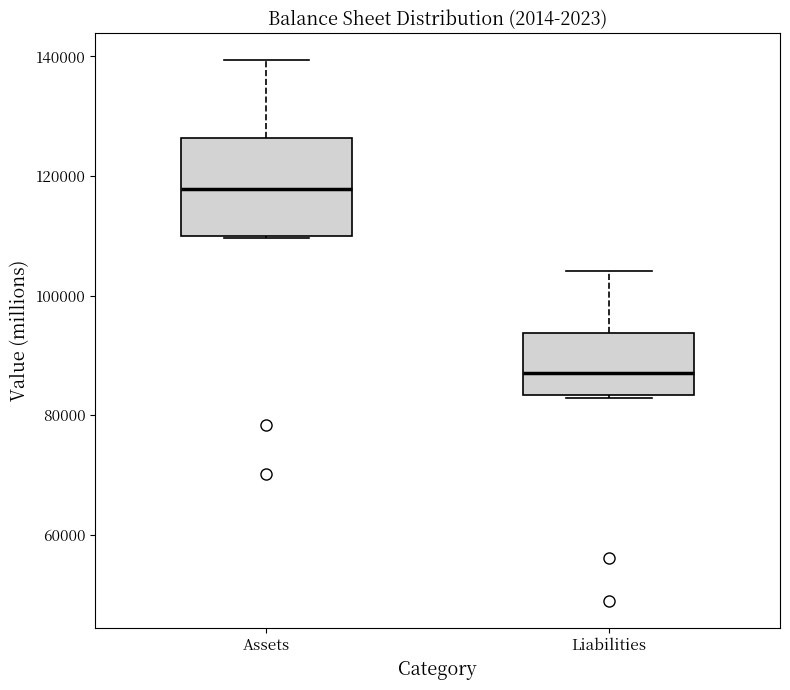

Reading left to right, read every box against the y-axis: the position of its median line, the range the box covers, and the ends of its whiskers. The values are not printed on the chart, so give them approximately, as read against the axis.

Assets: median 118000, box 110000 to 126000, whiskers 110000 to 140000
Liabilities: median 88000, box 84000 to 94000, whiskers 82000 to 104000